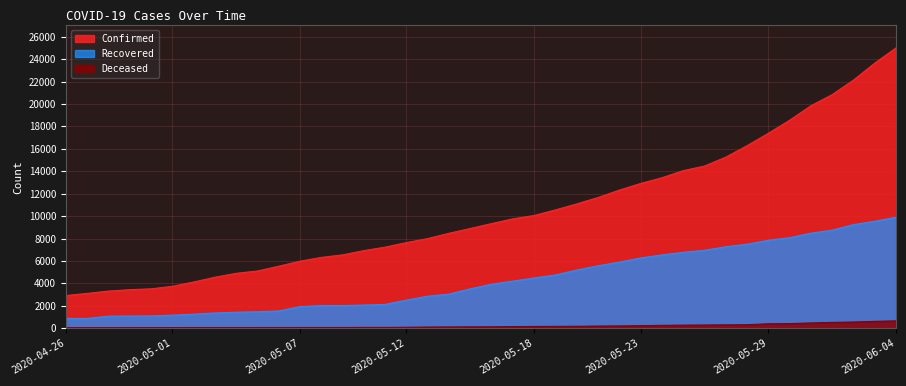

What is the approximate value of Recovered at 2020-04-29?

1092